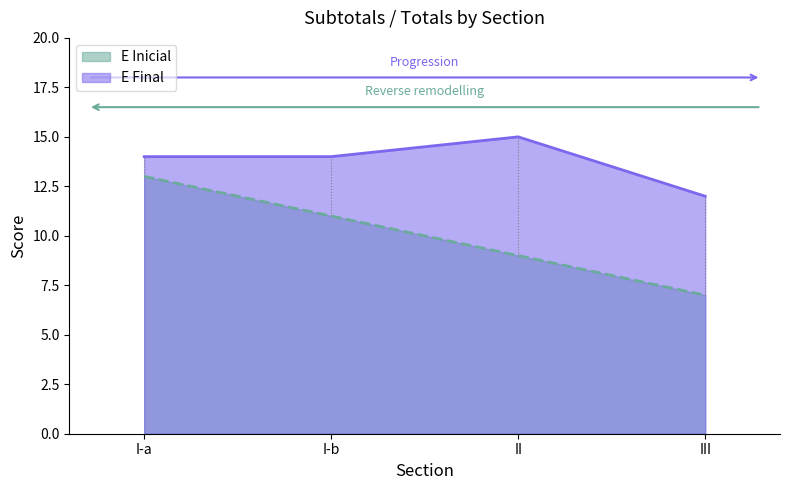

How many data points does each series have?

4